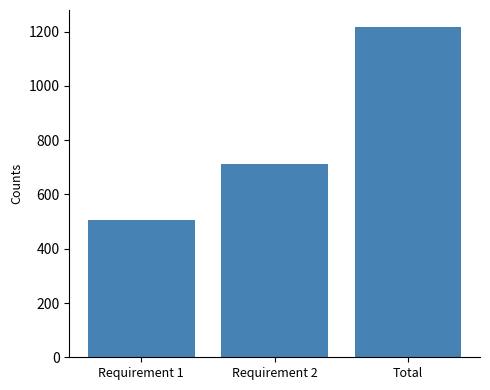

Reading right to left, transcribe all the data shown in this chart.

1219	714	505